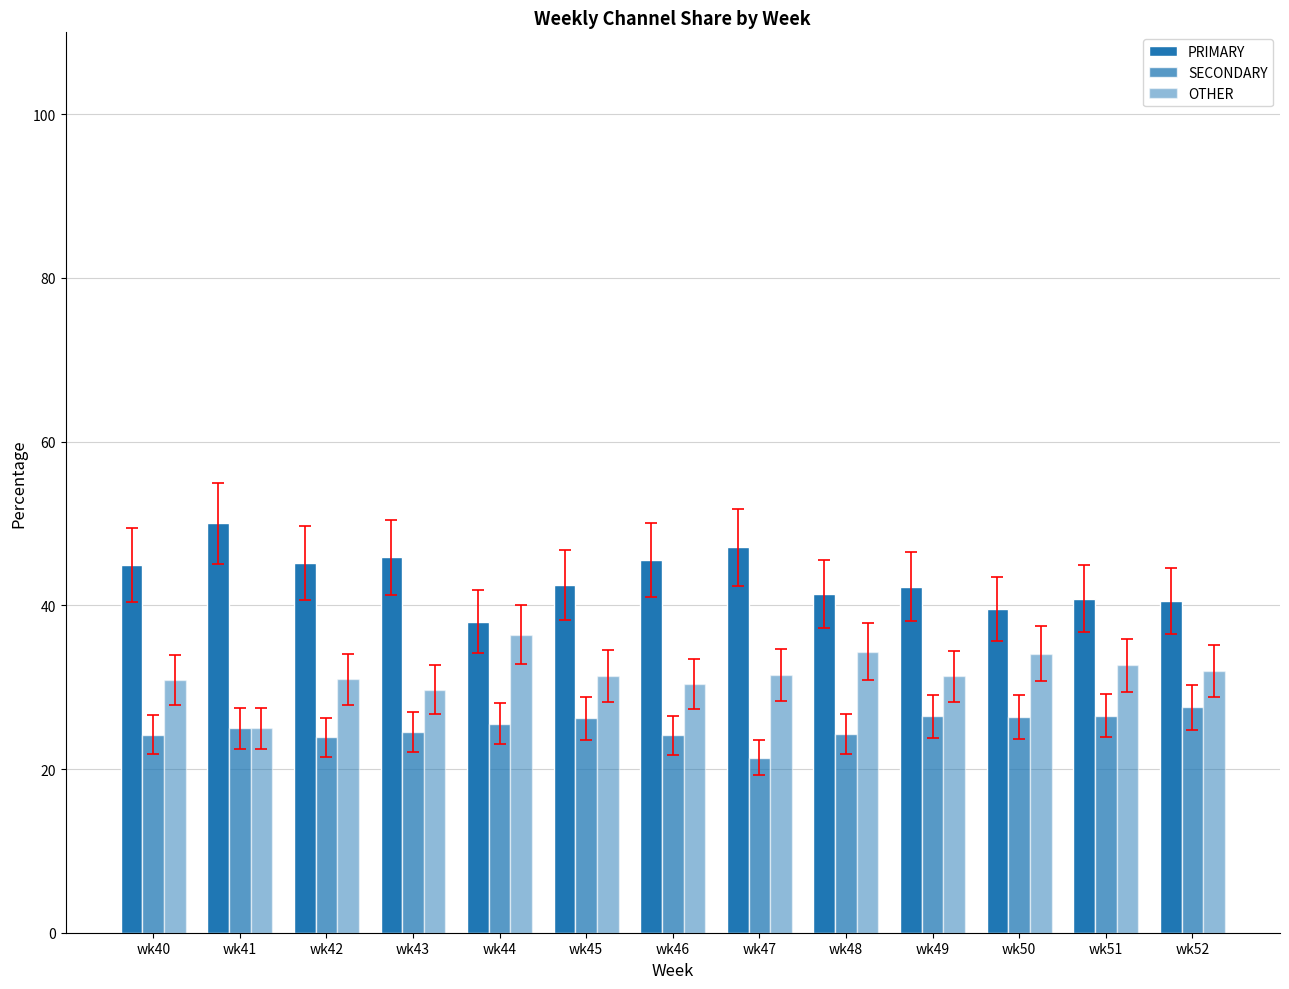

List the series in order of their peak value, highest first.

PRIMARY, OTHER, SECONDARY